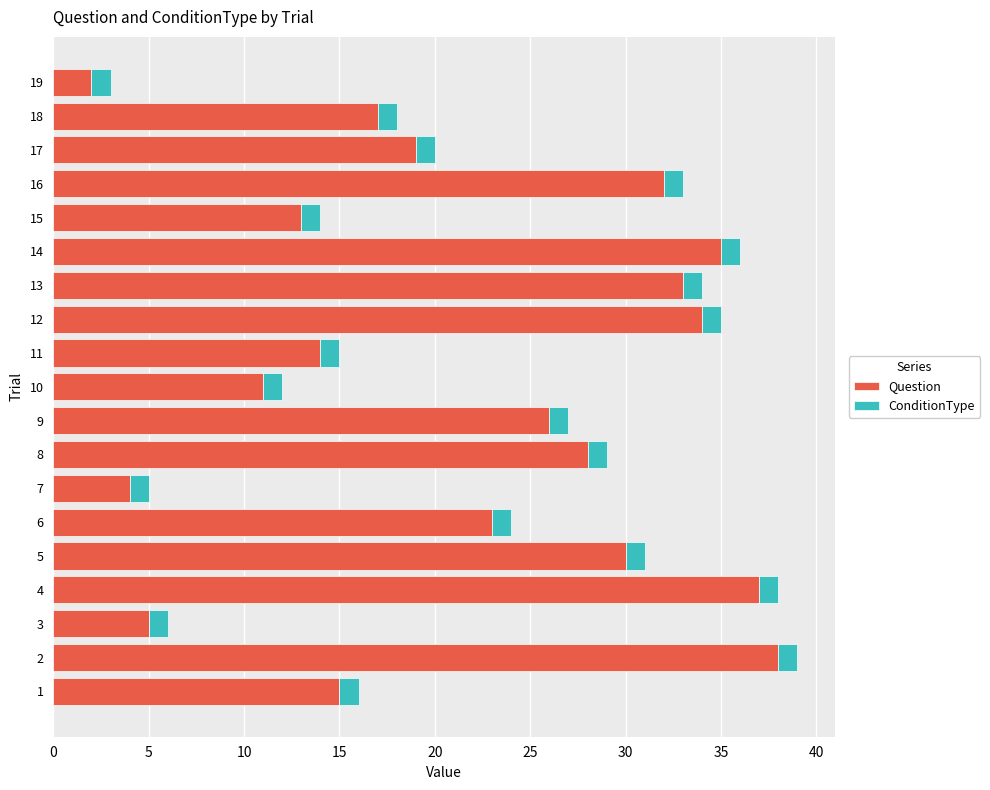

The Question series shows 26 at 9. True or false?

True